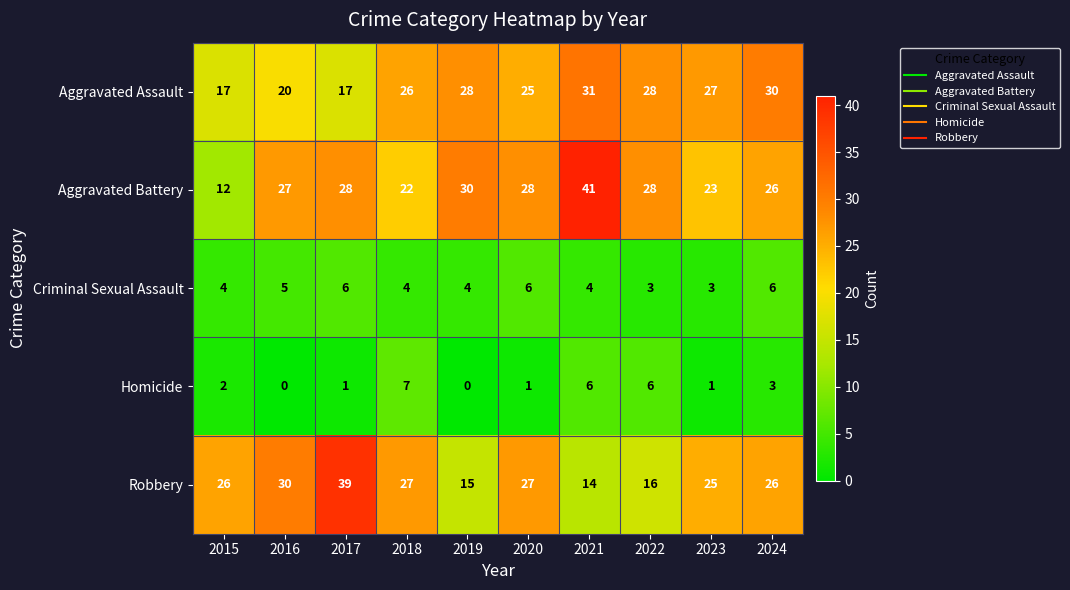

Which series has the largest total across all categories?

Aggravated Battery